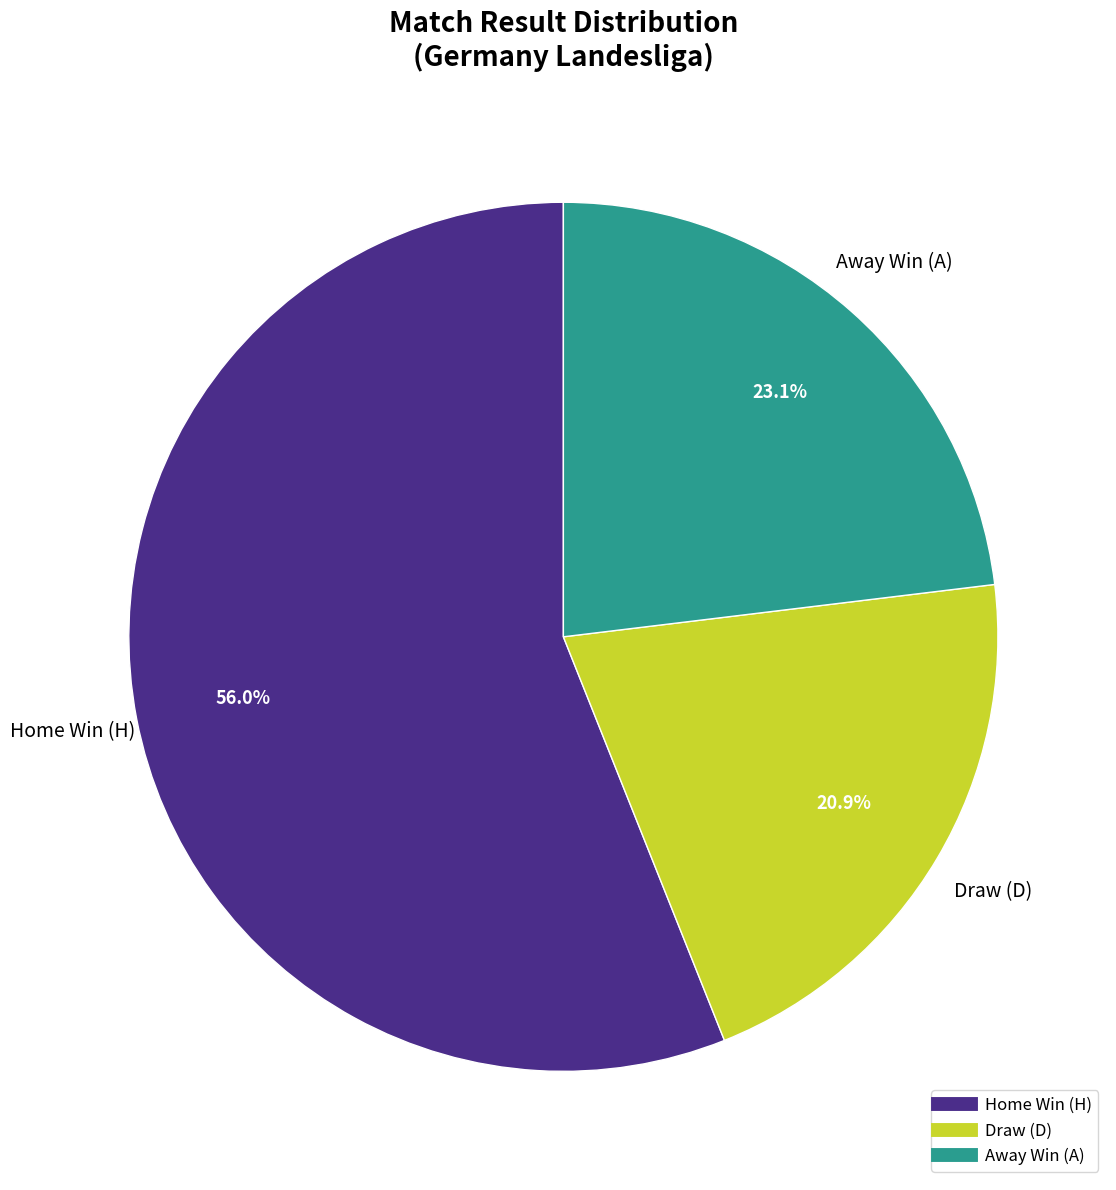

Does any single category account for the majority?

Yes